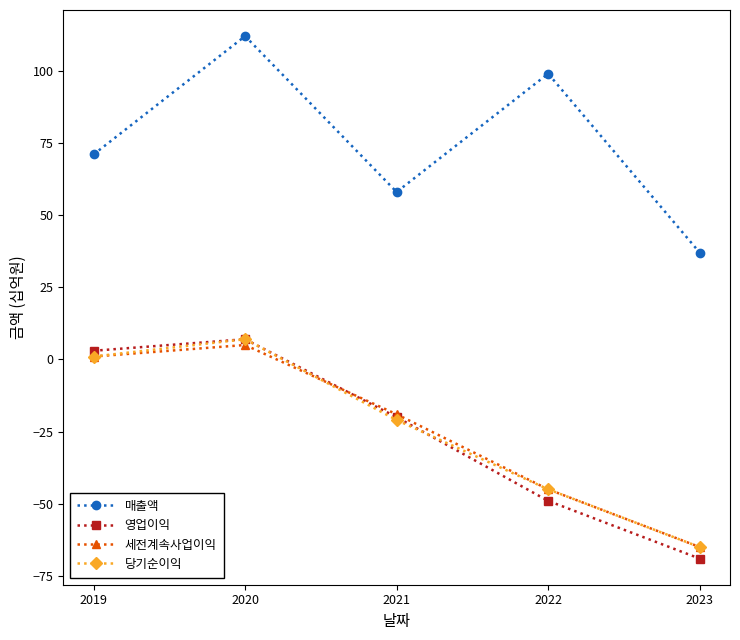

What is the difference between the second highest and second lowest values in the 영업이익 series?

52